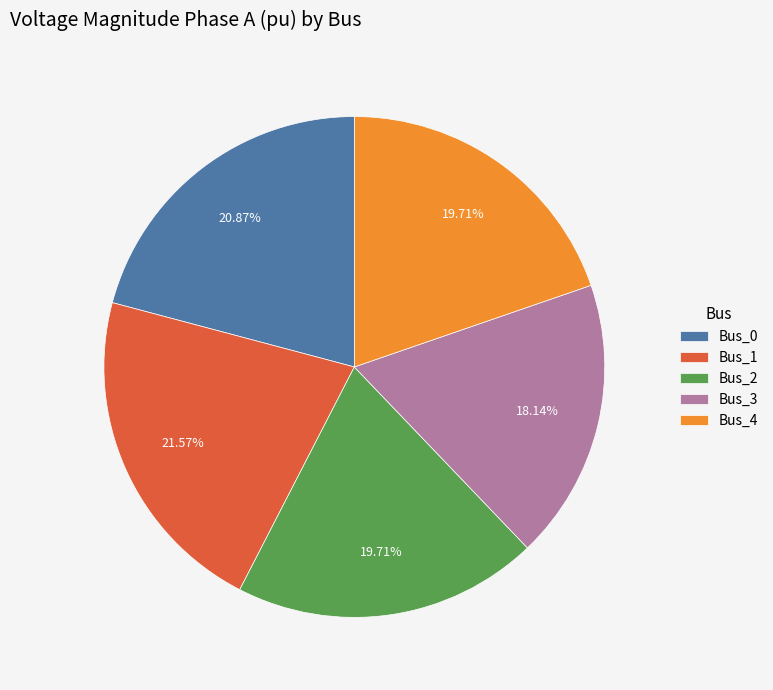

Which slice is the smallest?

Bus_3